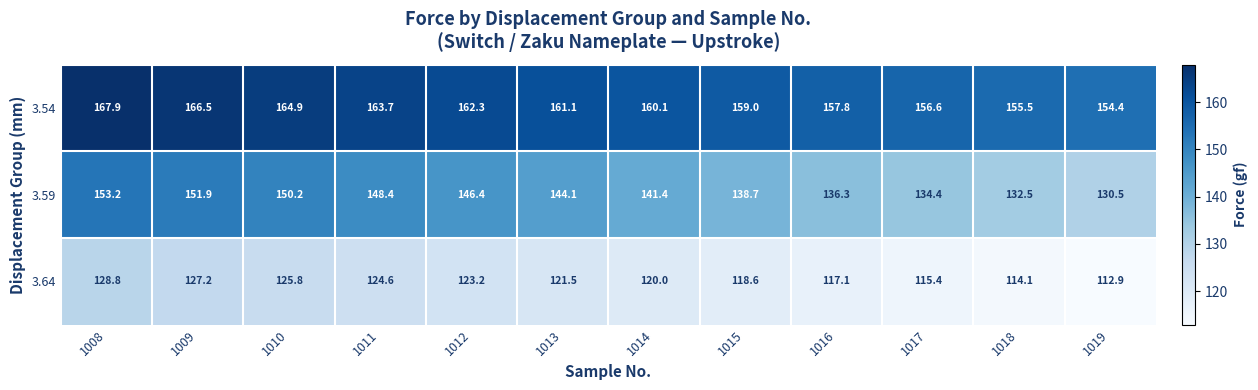

The value of 3.54 at 1008 is 292.4. True or false?

False